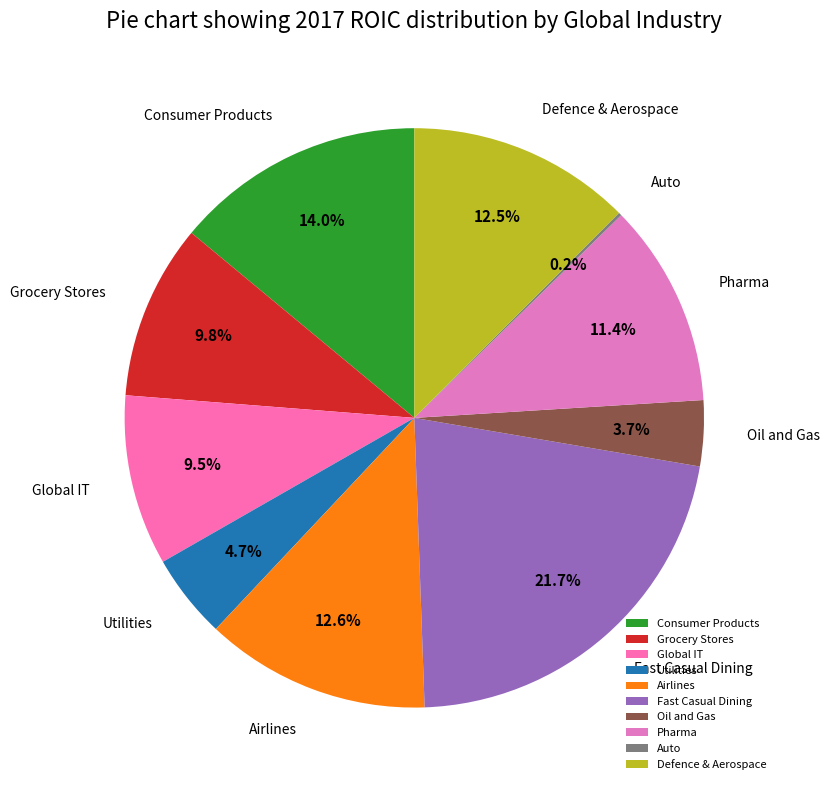

Which has a higher value, Fast Casual Dining or Grocery Stores?

Fast Casual Dining